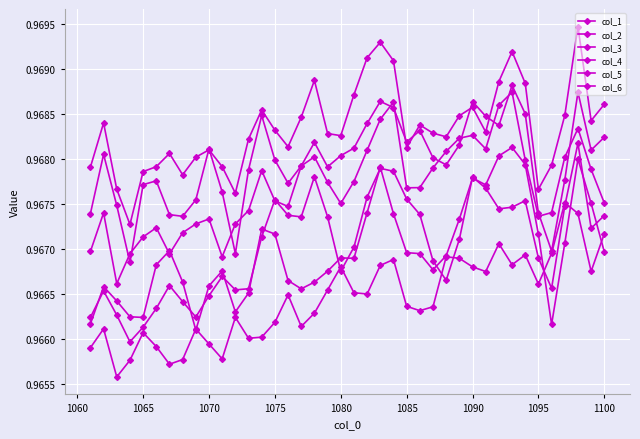

The col_3 series shows 1.6 at 1095. True or false?

False